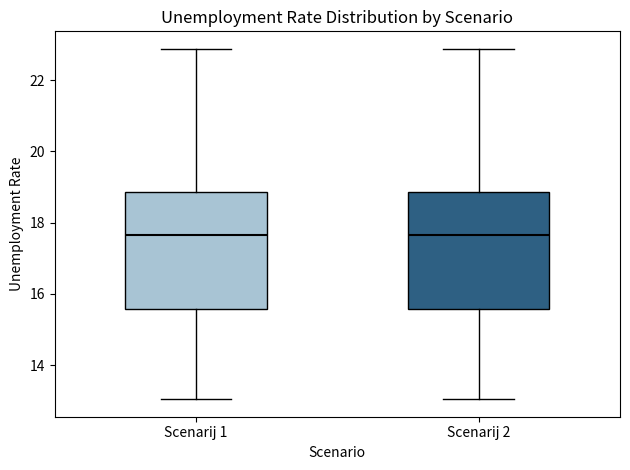

Where does the median line of the box for Scenarij 1 sit on the y-axis? The values are not printed on the chart, so give them approximately, as read against the axis.

17.6